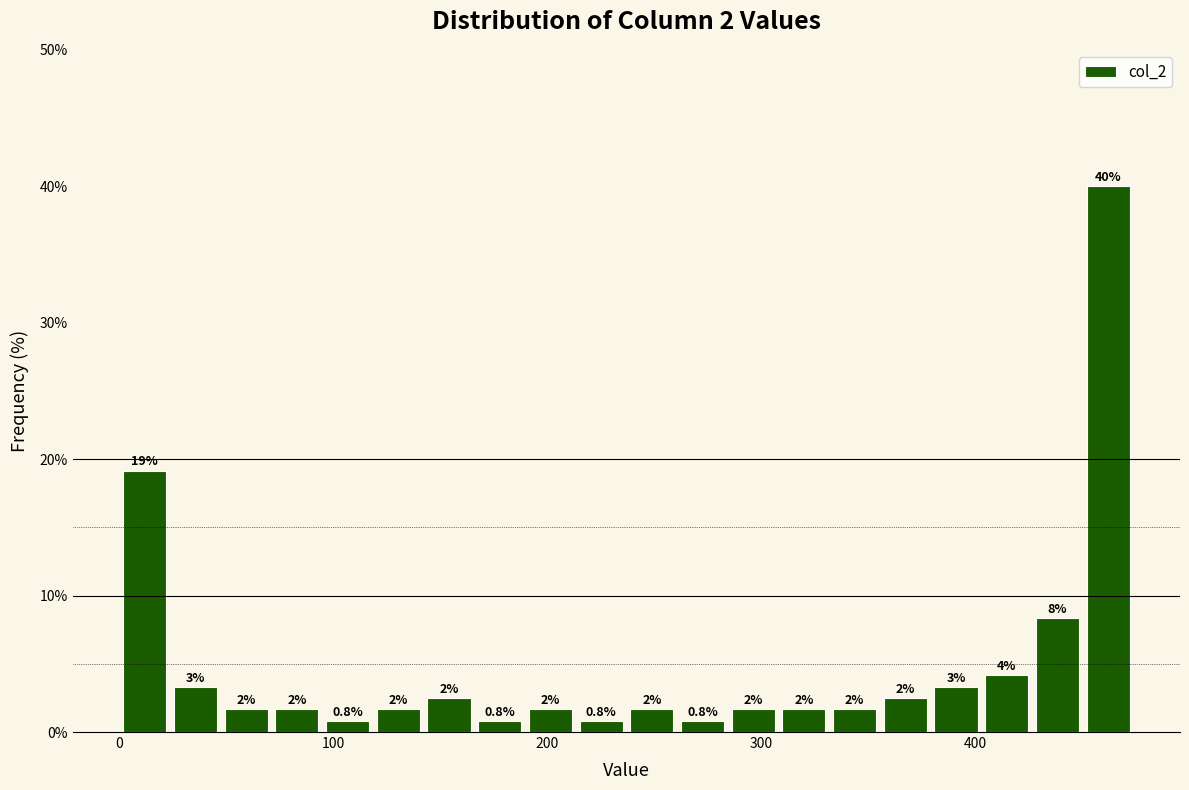

Read against the x-axis, roughly where is the centre of the tallest bar?

460